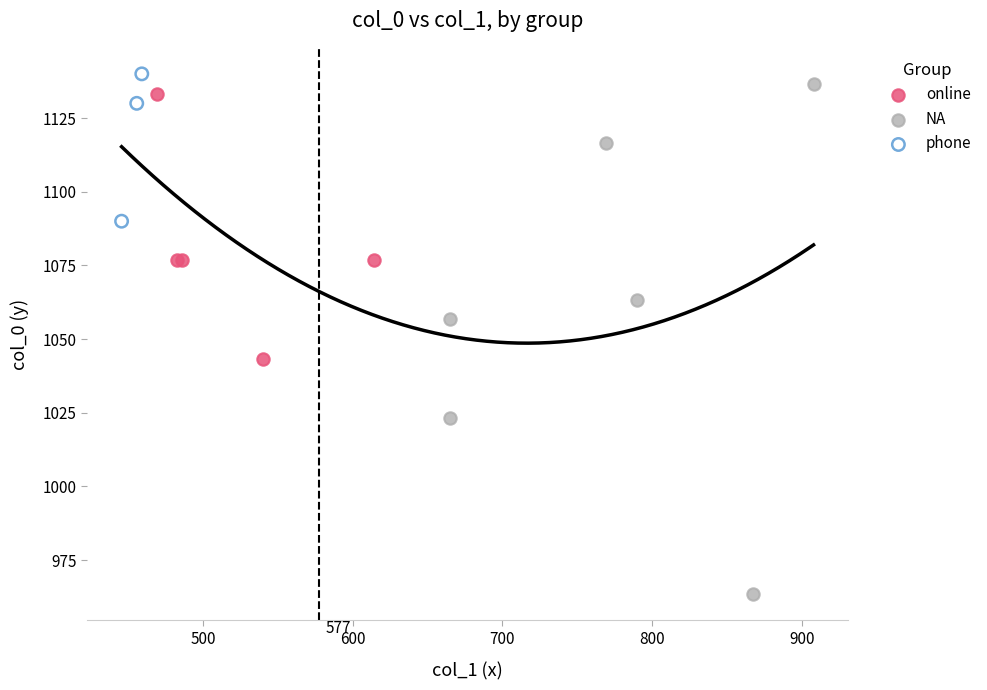

Which series contains the highest Y value?

phone